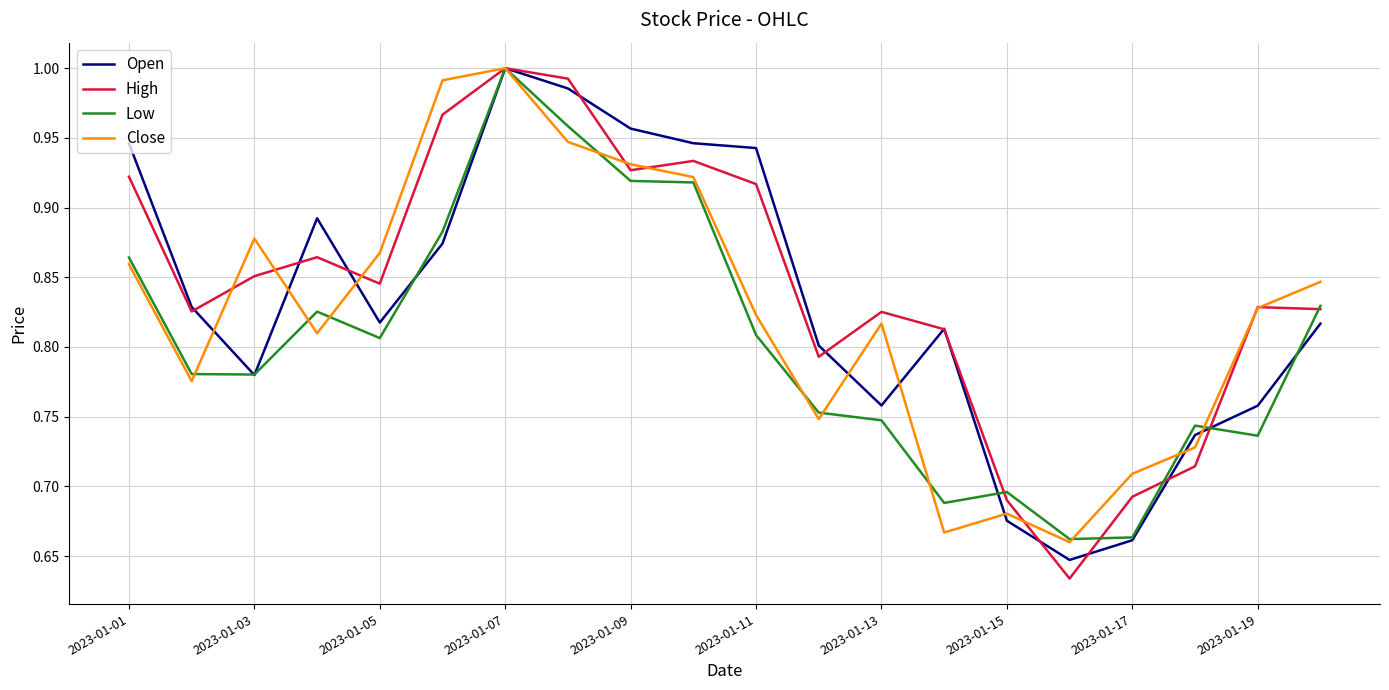

Which series has the widest spread of values?

High